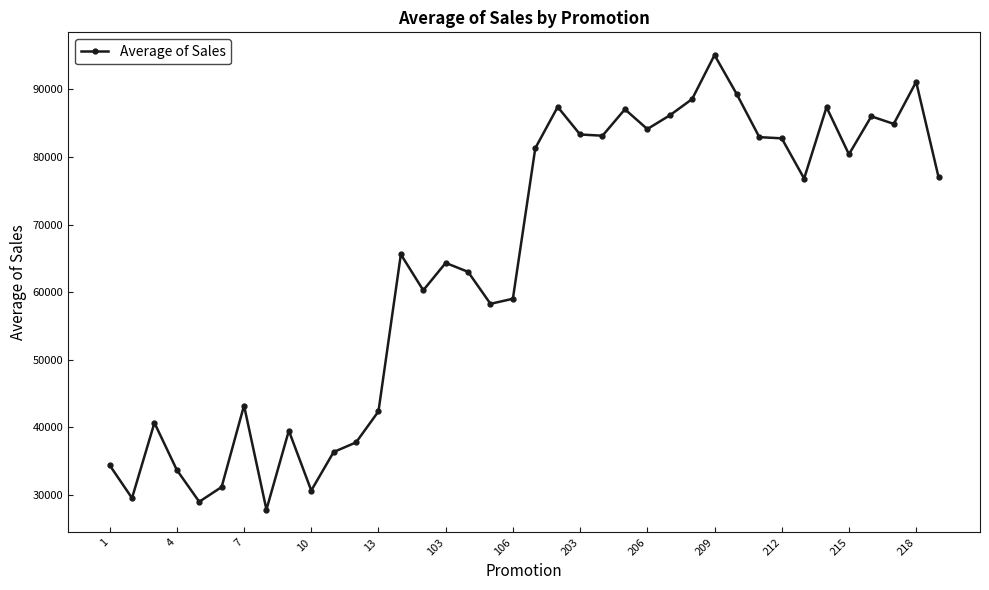

What is the value of the 19th point from the left?

59037.5